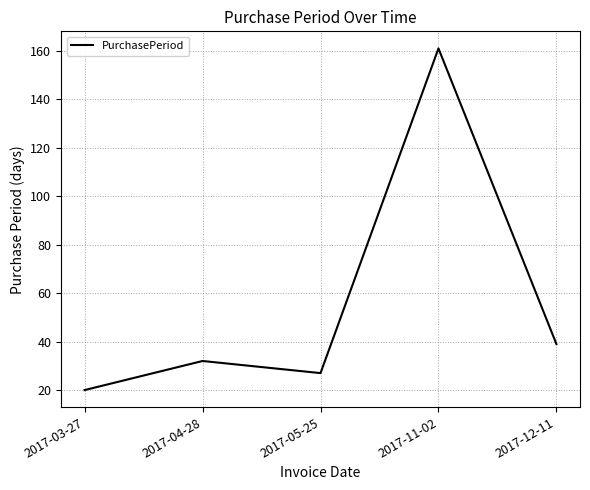

What is the difference between the values at 2017-11-02 and 2017-03-27?

141